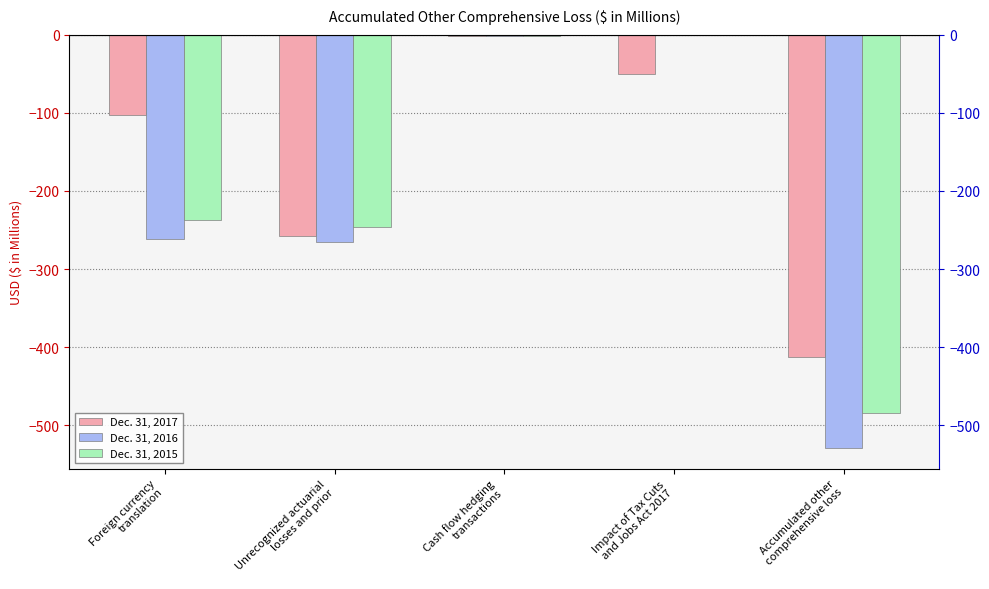

True or false: Dec. 31, 2016 has a value of -528.9 at Accumulated other
comprehensive loss.

True